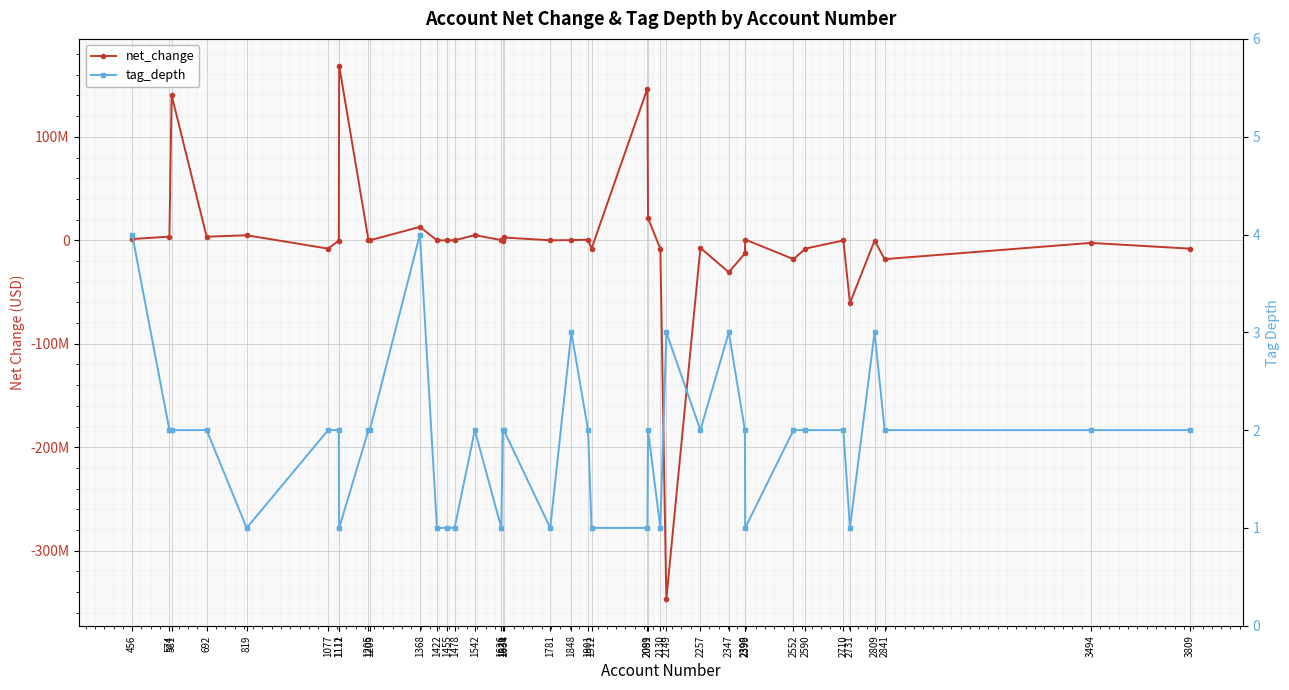

At which label does net_change first exceed -14554?

456